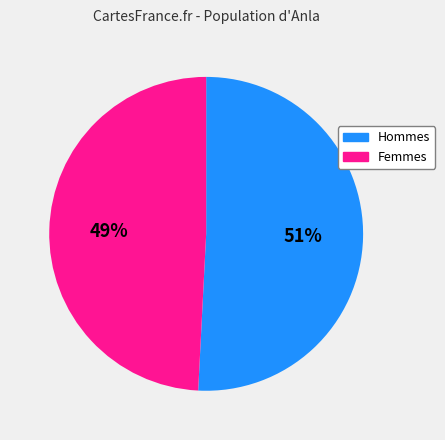

Does any single category account for the majority?

Yes